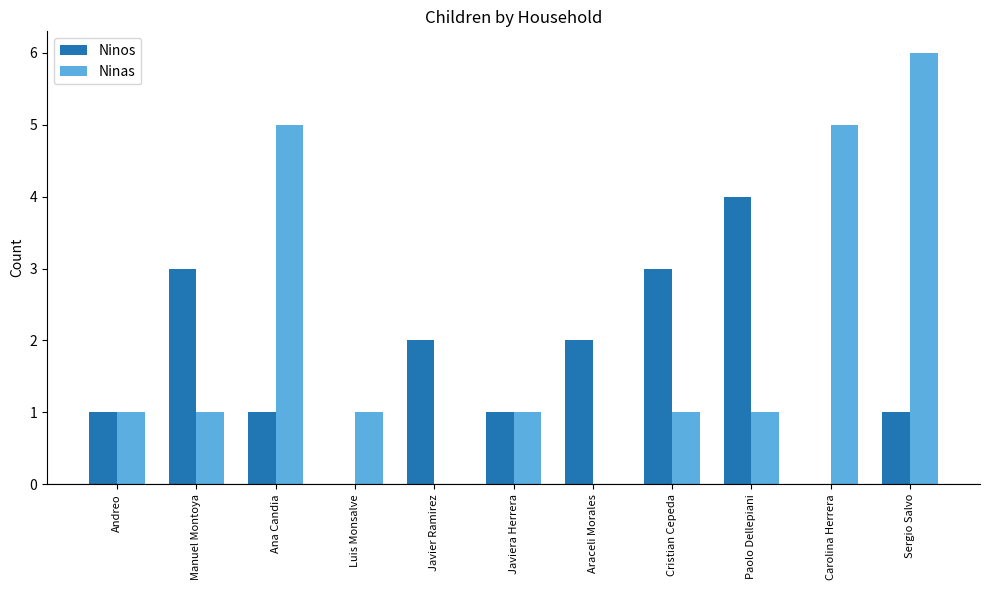

At which category does the chart reach its peak across all series?

Sergio Salvo